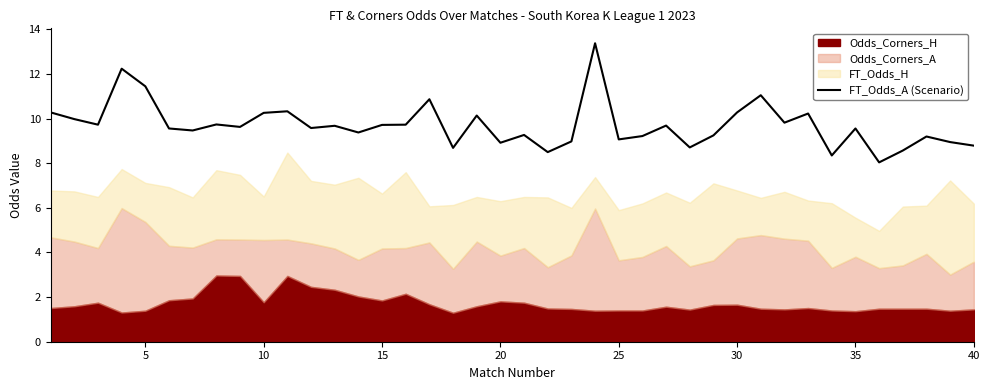

How many lines are shown in the chart?

1